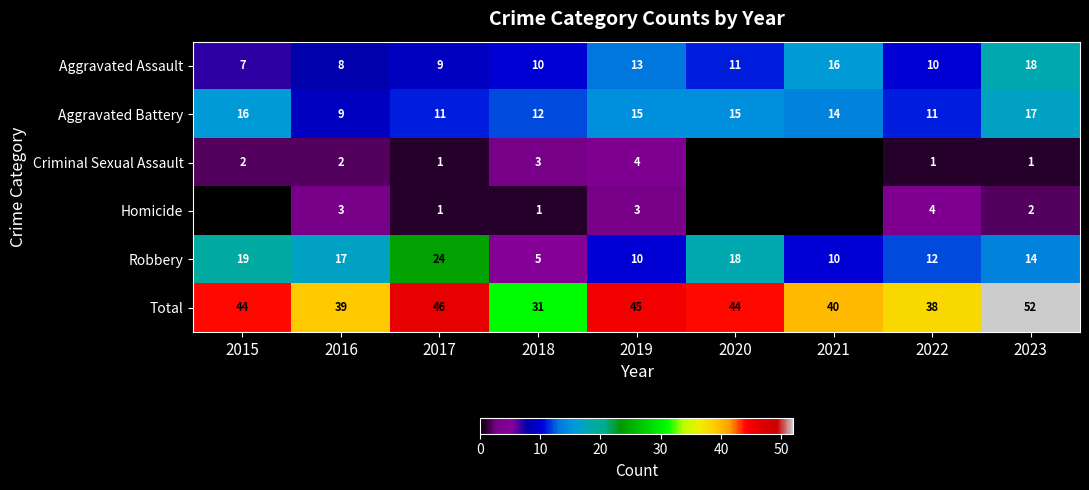

How many Aggravated Battery values are between 11 and 15?

6